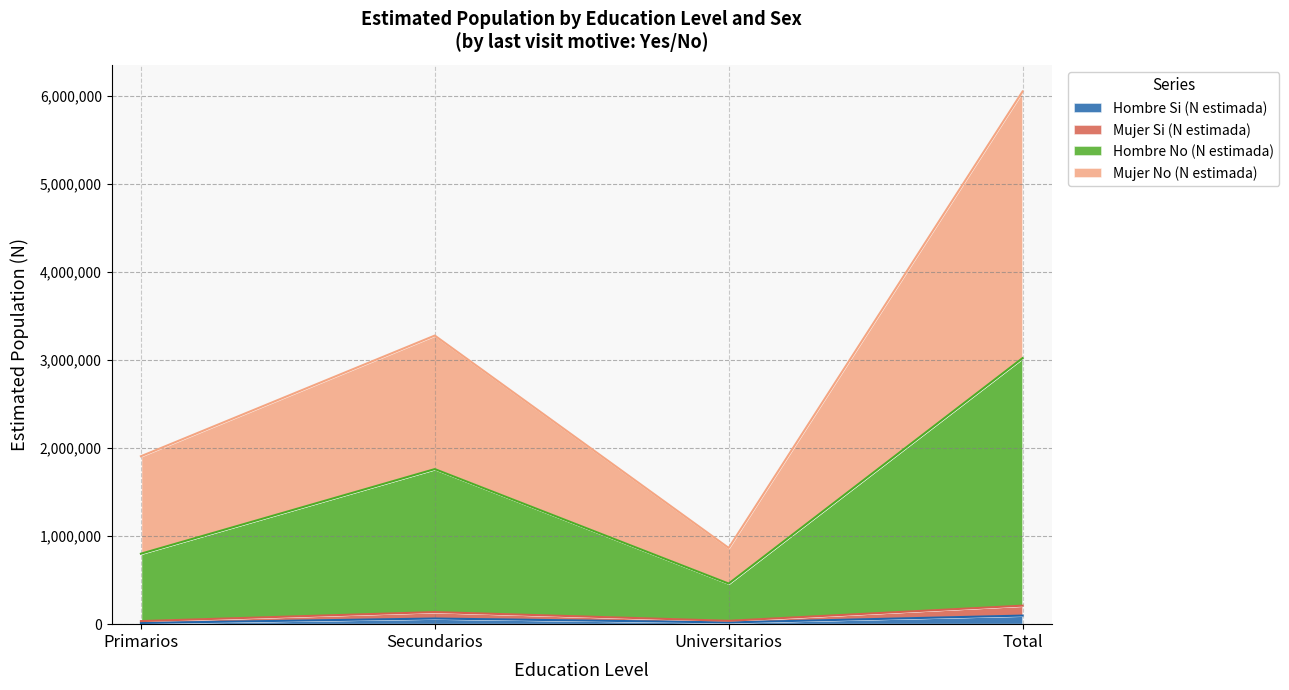

Where is Mujer Si (N estimada) nearest to the value 122565?

Secundarios